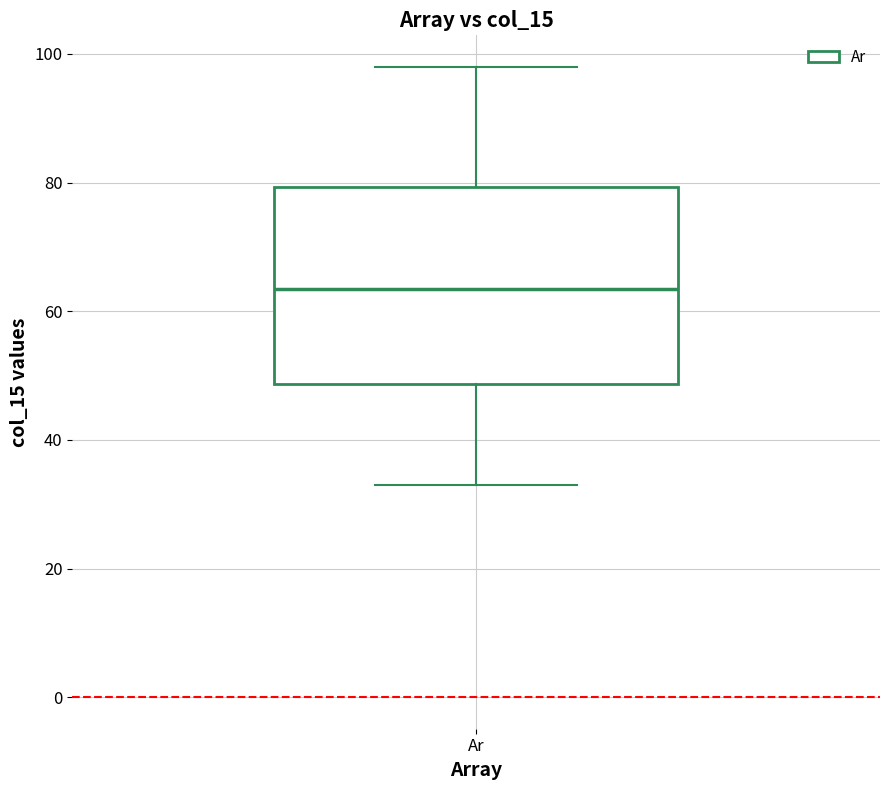

Read this box plot against the y-axis: the position of the median line, the range covered by the box, and the ends of both whiskers. The values are not printed on the chart, so give them approximately, as read against the axis.

median 64, box 48 to 80, whiskers 34 to 98